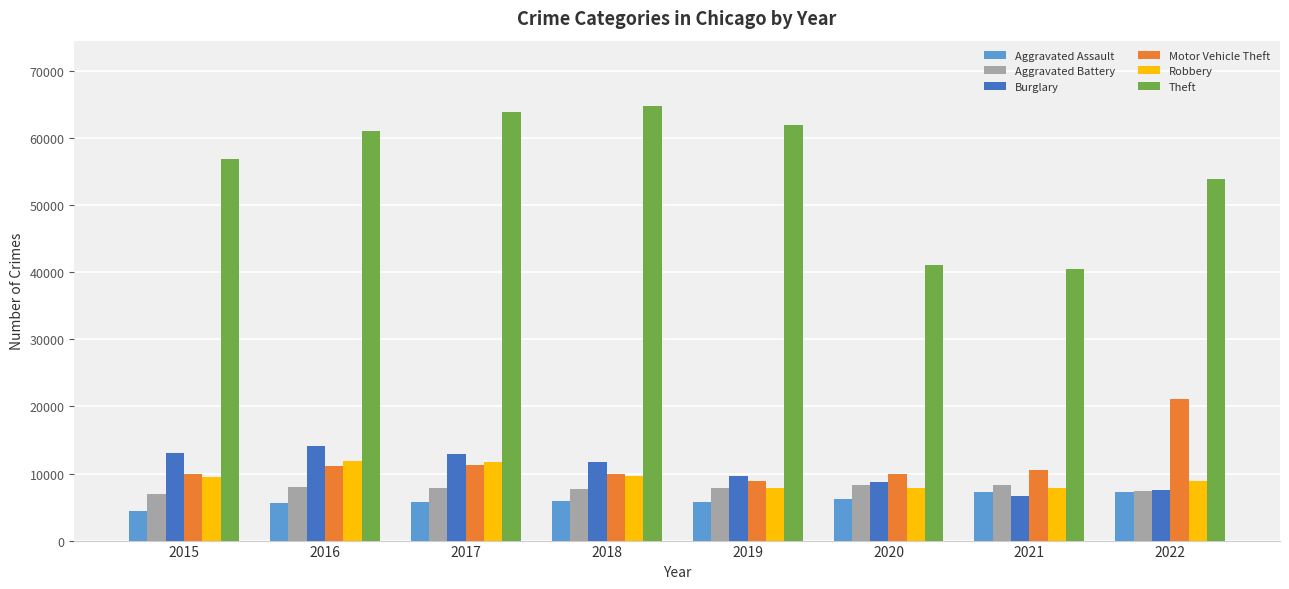

What is the greatest value displayed?

64837